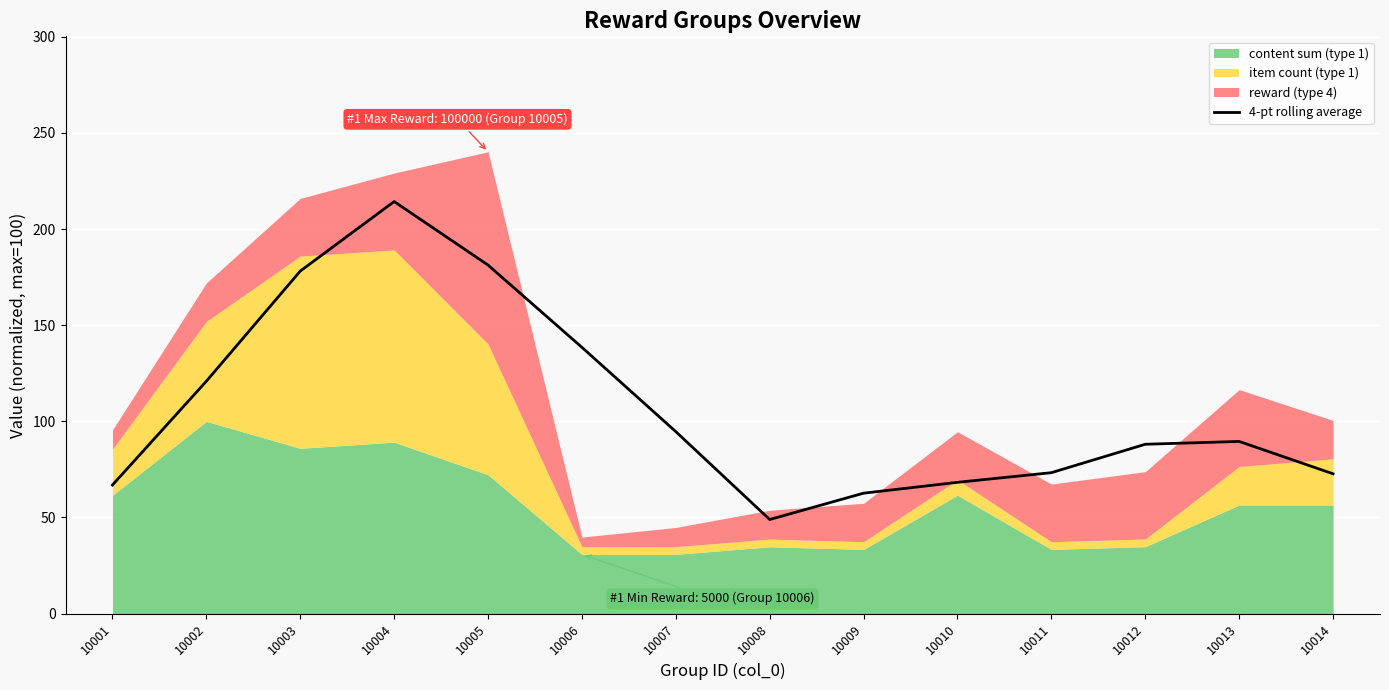

What is the ratio of the value at 10007 to the value at 10001?

1.4